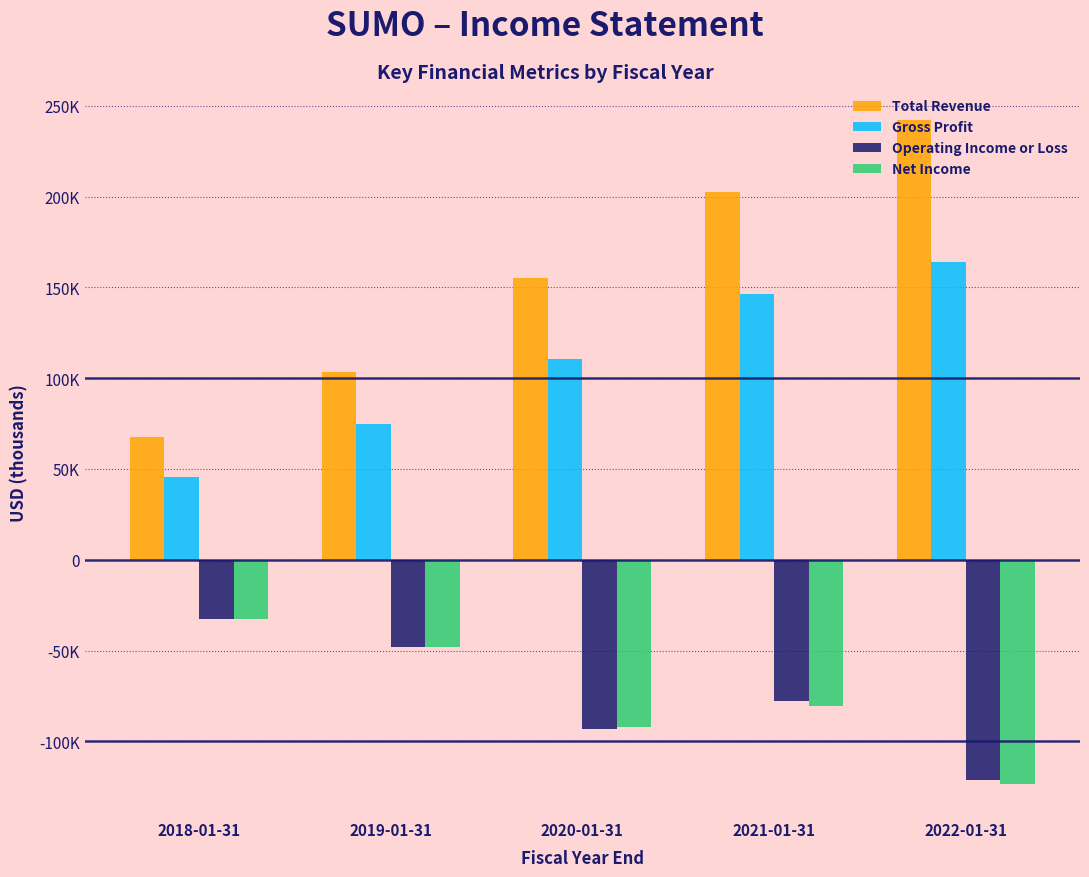

Are the bars horizontal?

No